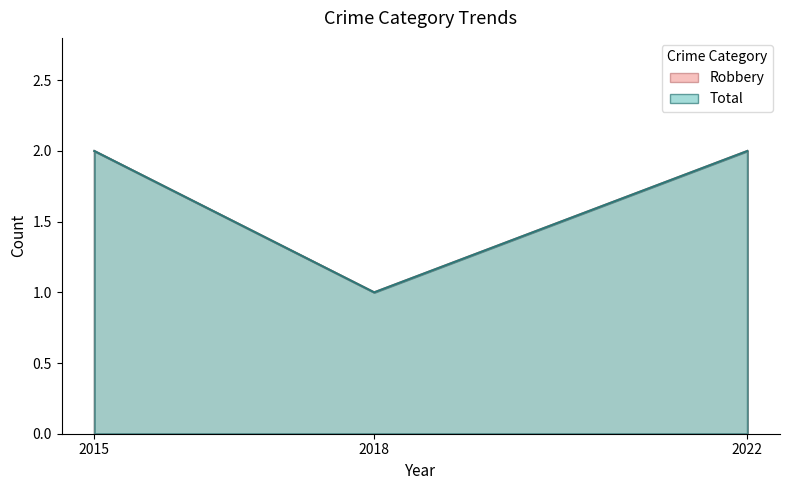

What is the sum of the Robbery values at 2022 and 2018?

3